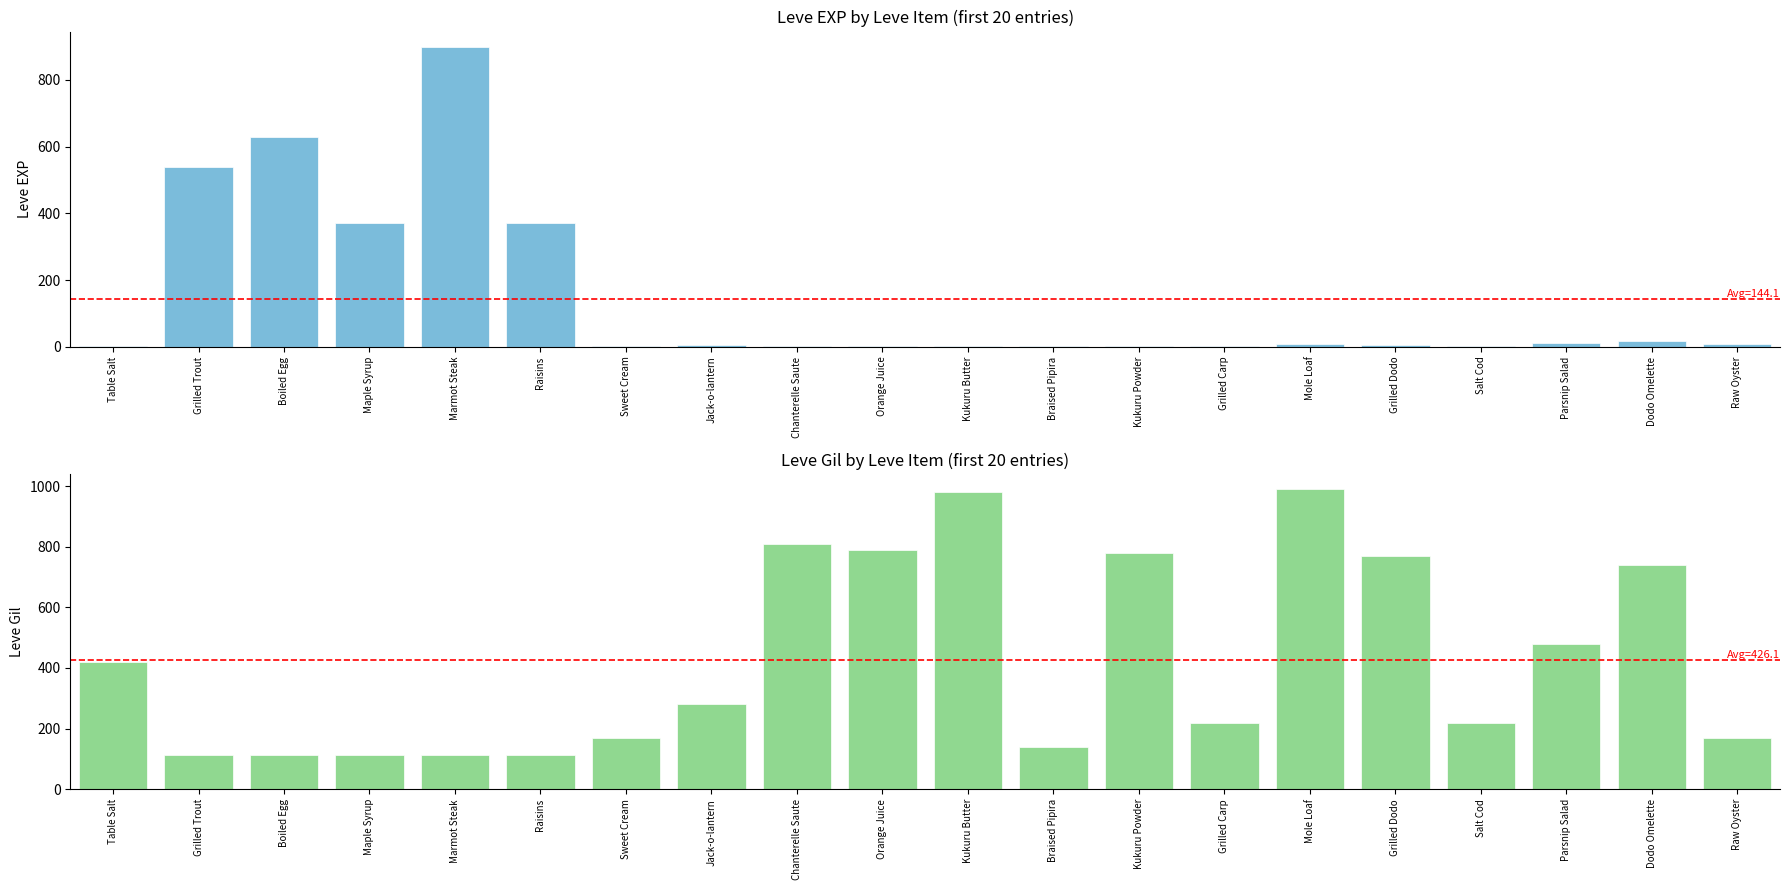

Which category has the highest value in the Leve Gil series?

Mole Loaf